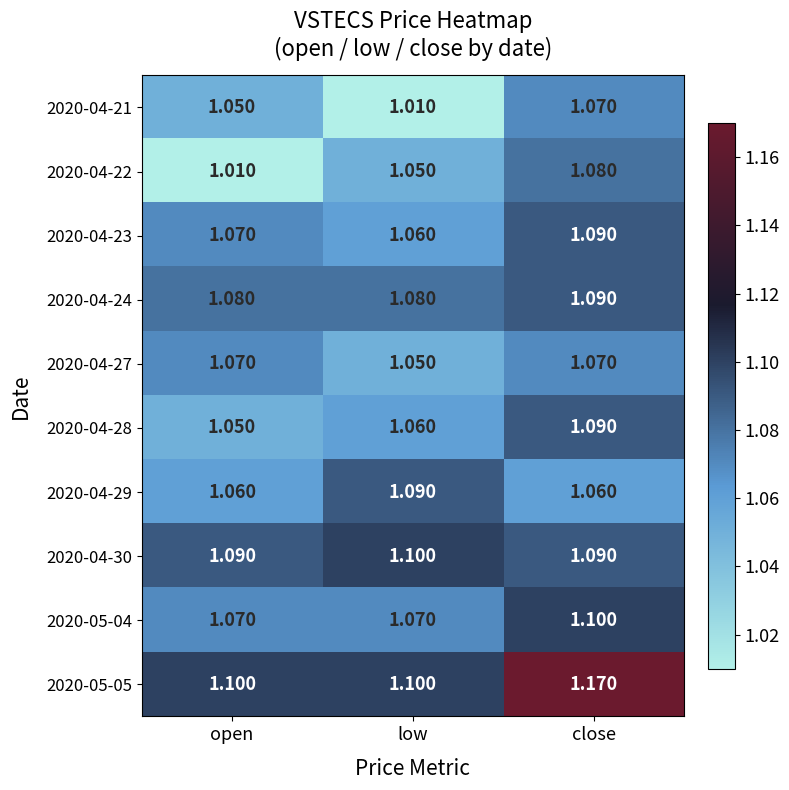

At which category is the sum across all series the highest?

close